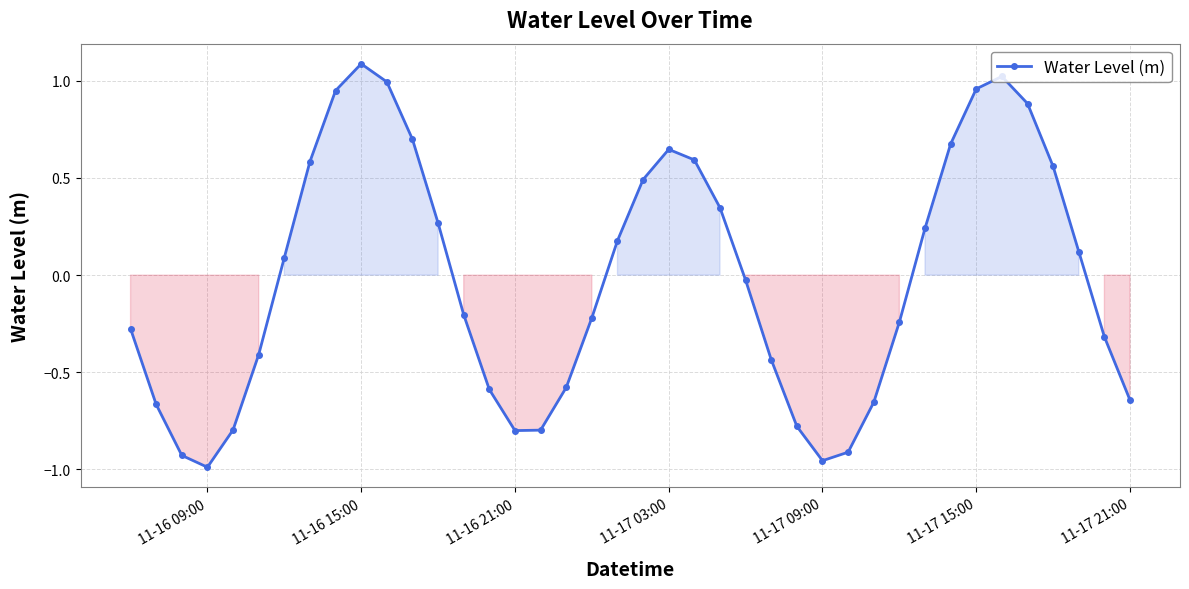

What is the difference between the maximum and minimum values?

2.1